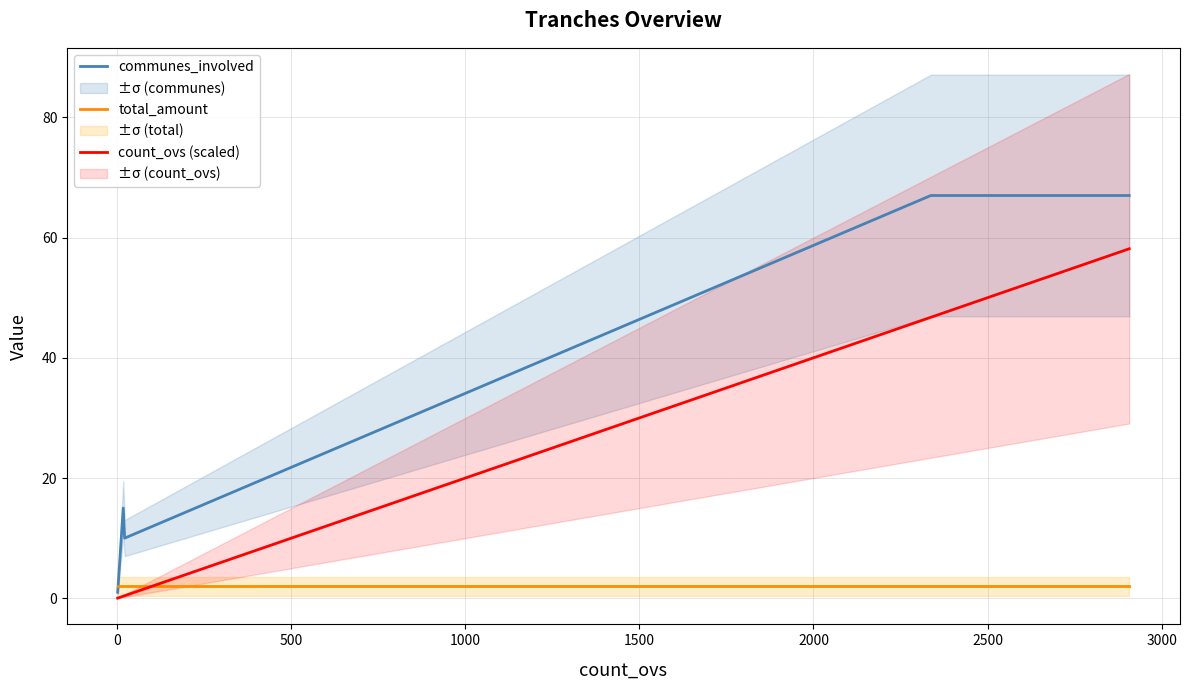

What is the average value of the total_amount series?

2.0